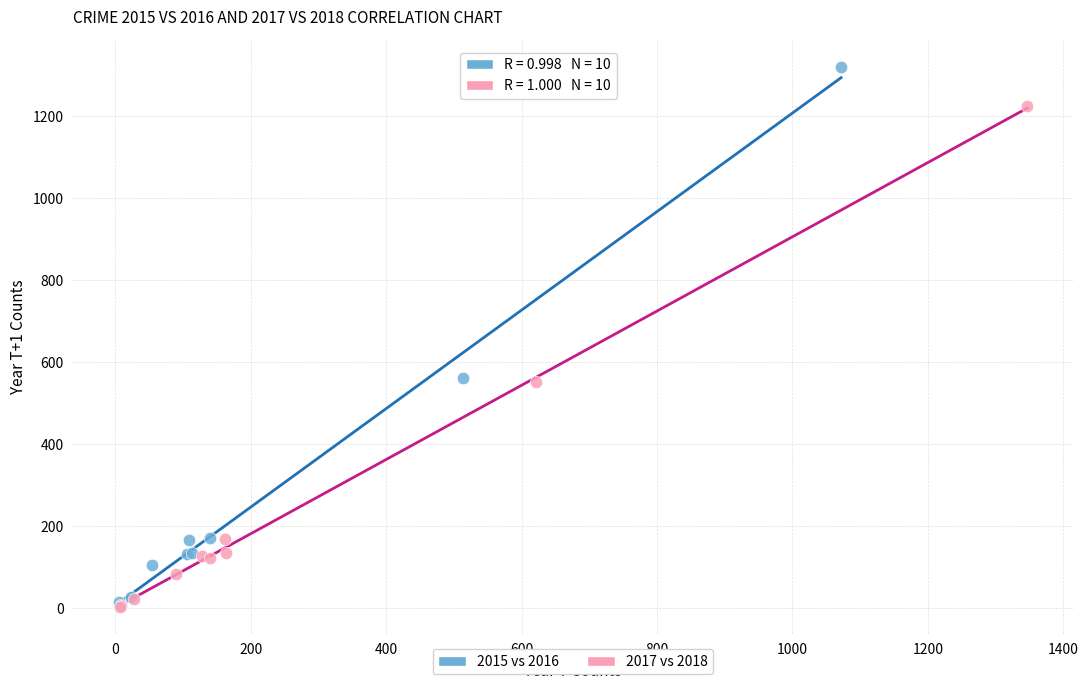

Which series contains the highest Y value?

2015 vs 2016